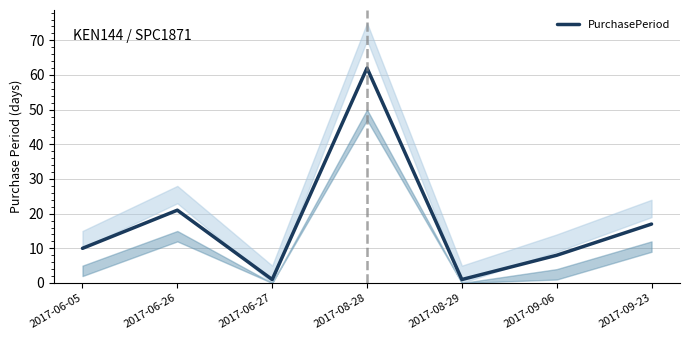

Between 2017-06-05 and 2017-06-26, which is larger?

2017-06-26